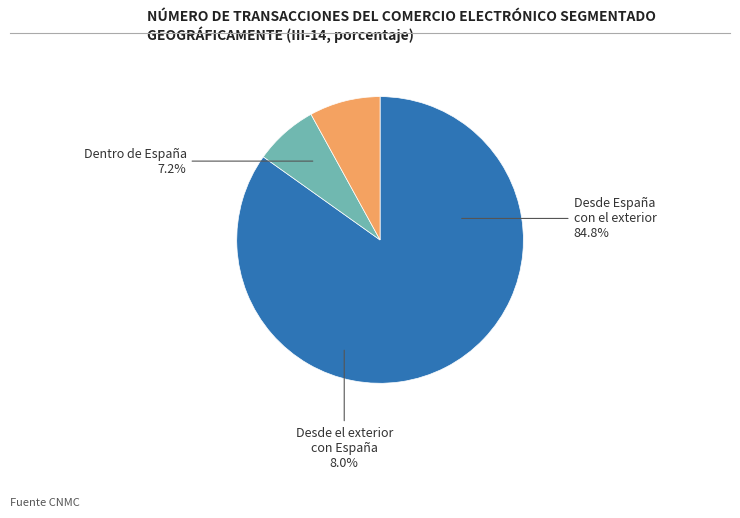

Does 35 account for over 50% of the chart?

No